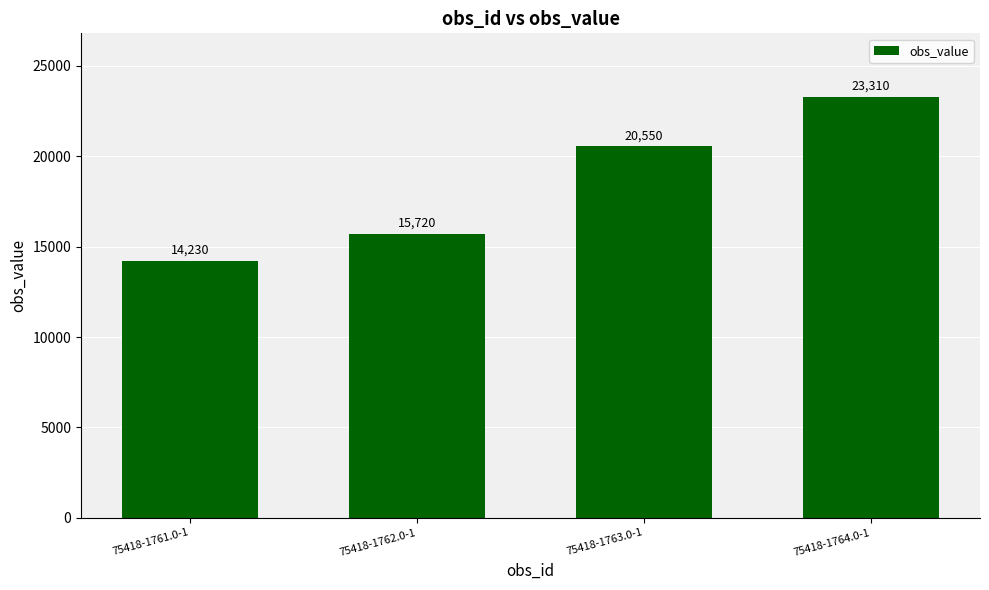

What is the difference between the values at 75418-1764.0-1 and 75418-1763.0-1?

2760